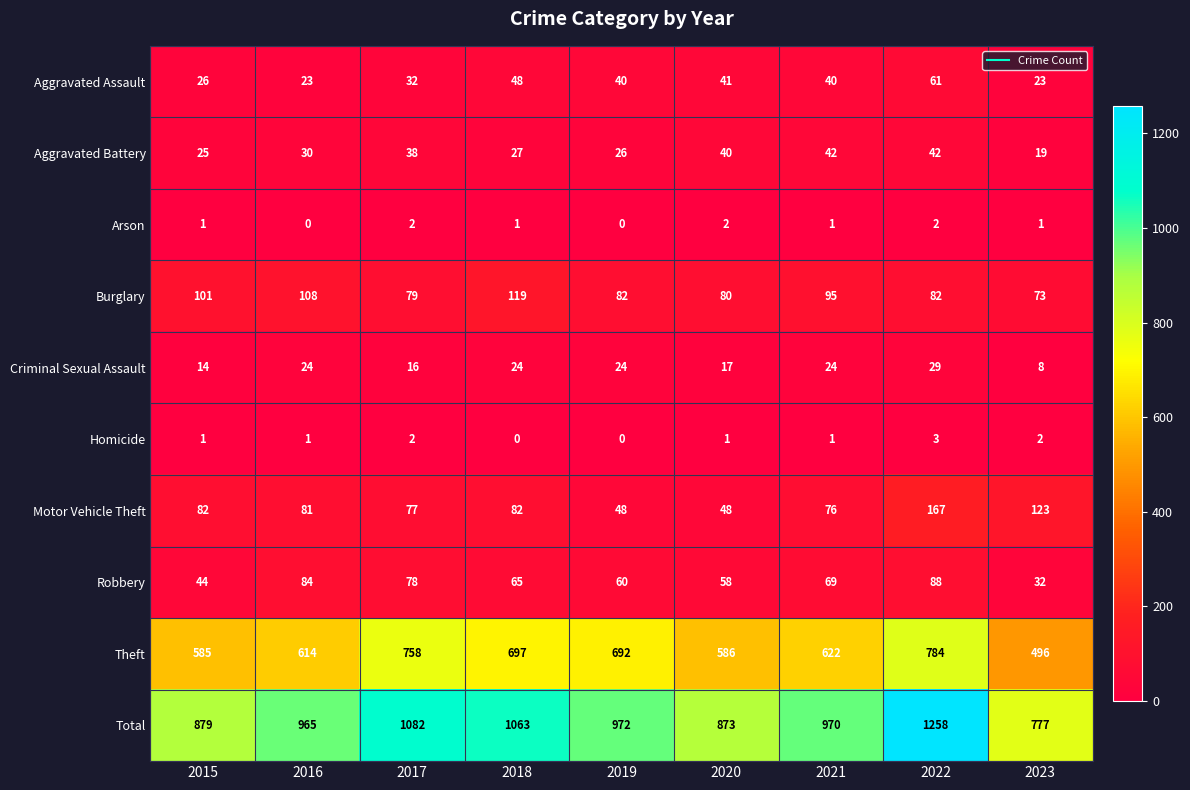

Between 2015 and 2023, which series saw the biggest shift?

Total